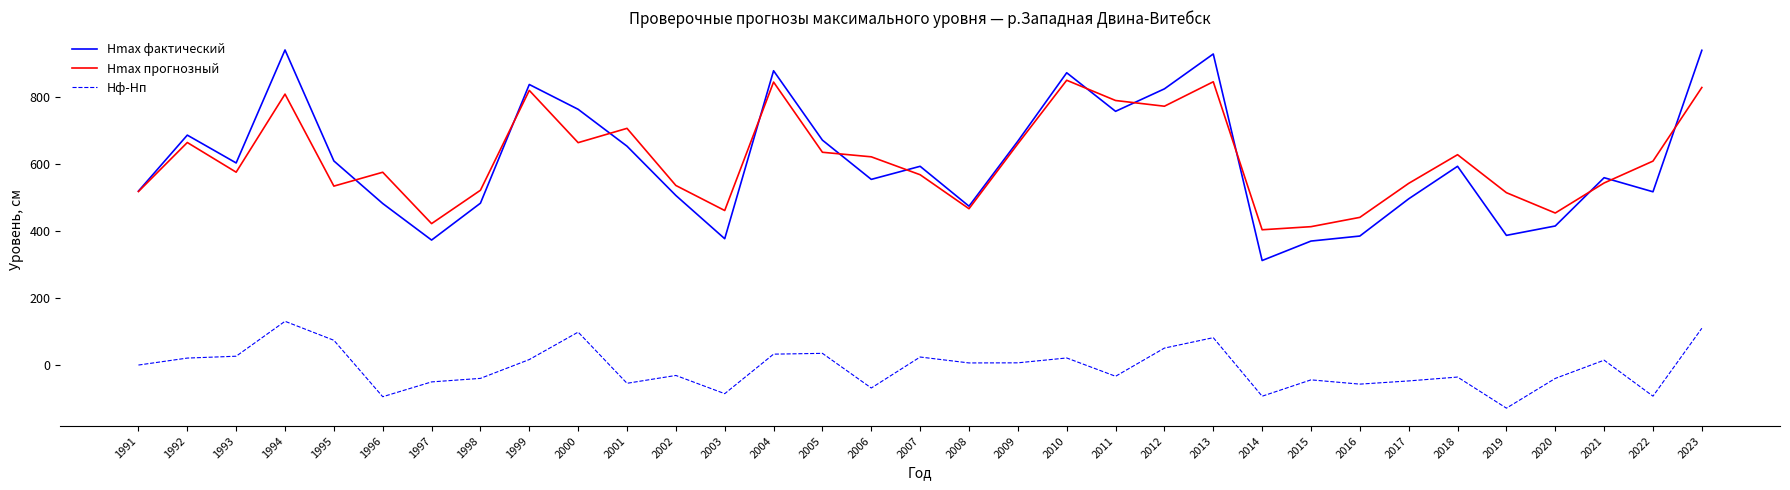

Count the number of categories in the chart.

33